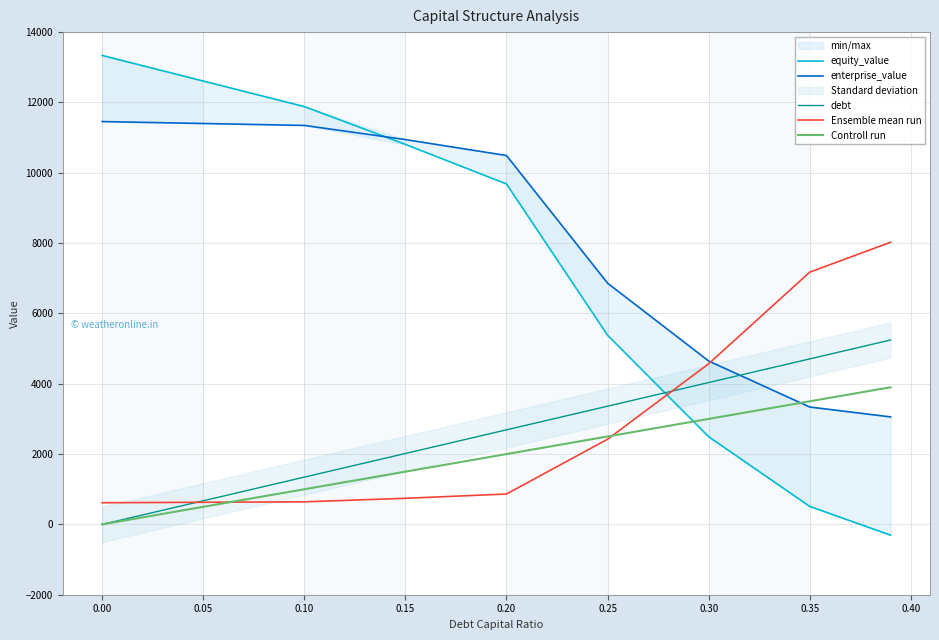

At how many categories does at least one series exceed 3731?

9